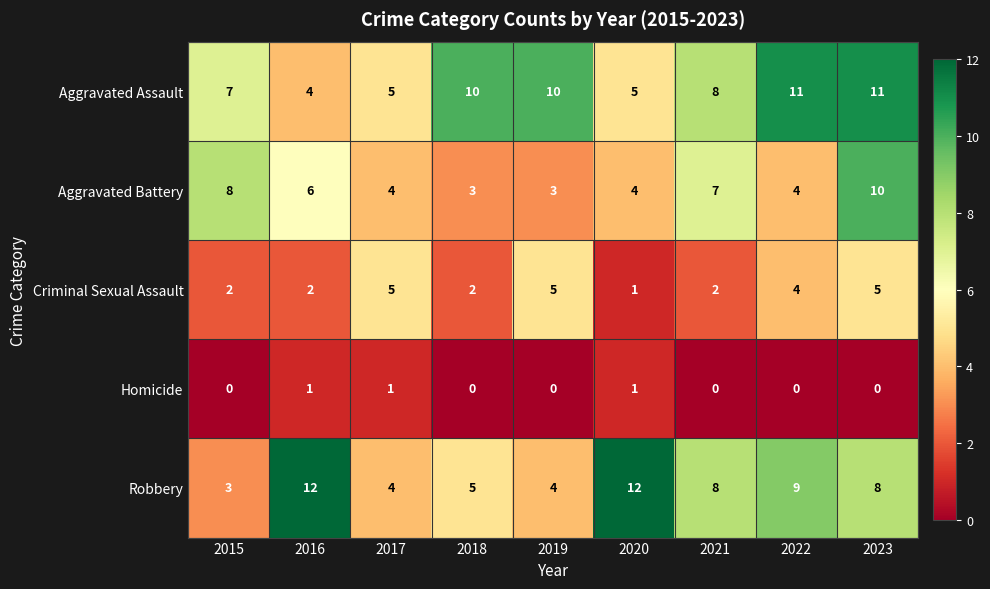

The value of Robbery at 2016 is 4. True or false?

False